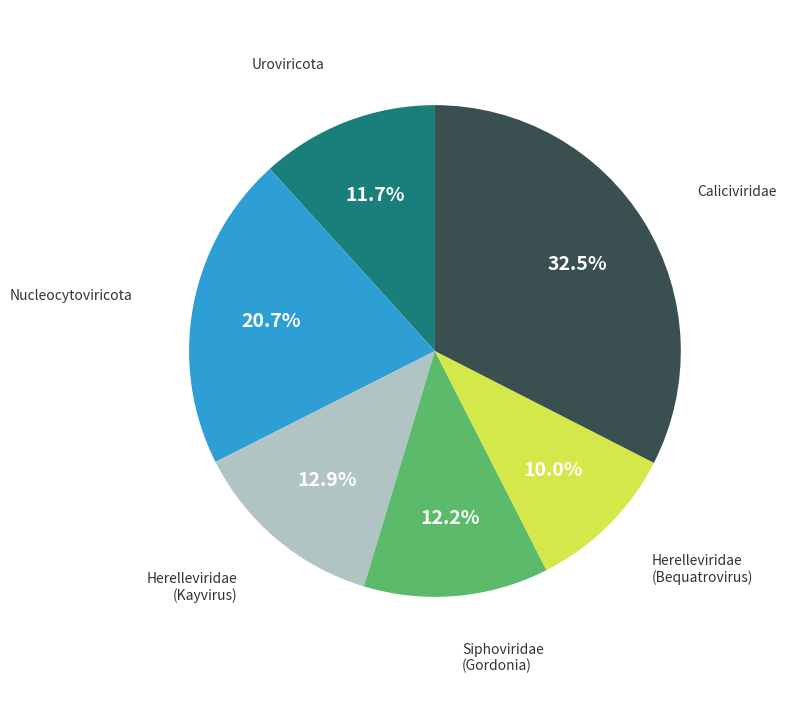

How many slices are in this pie chart?

6